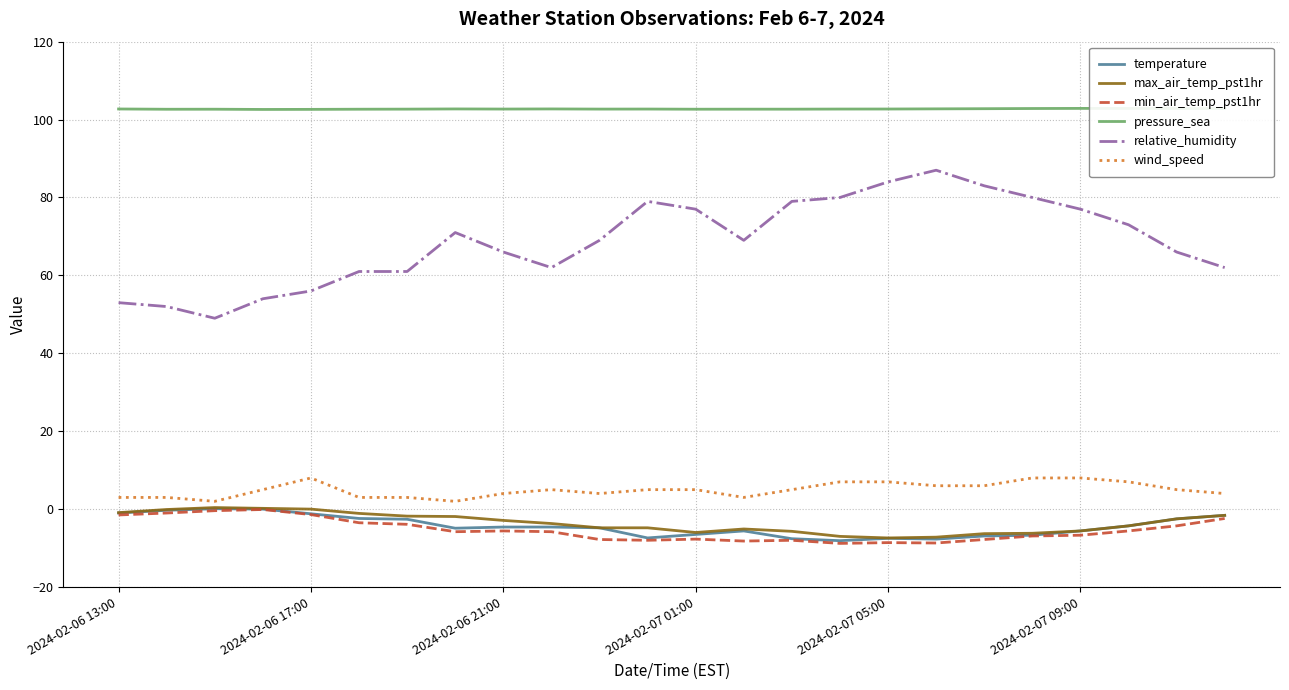

What is the greatest value displayed?

102.9